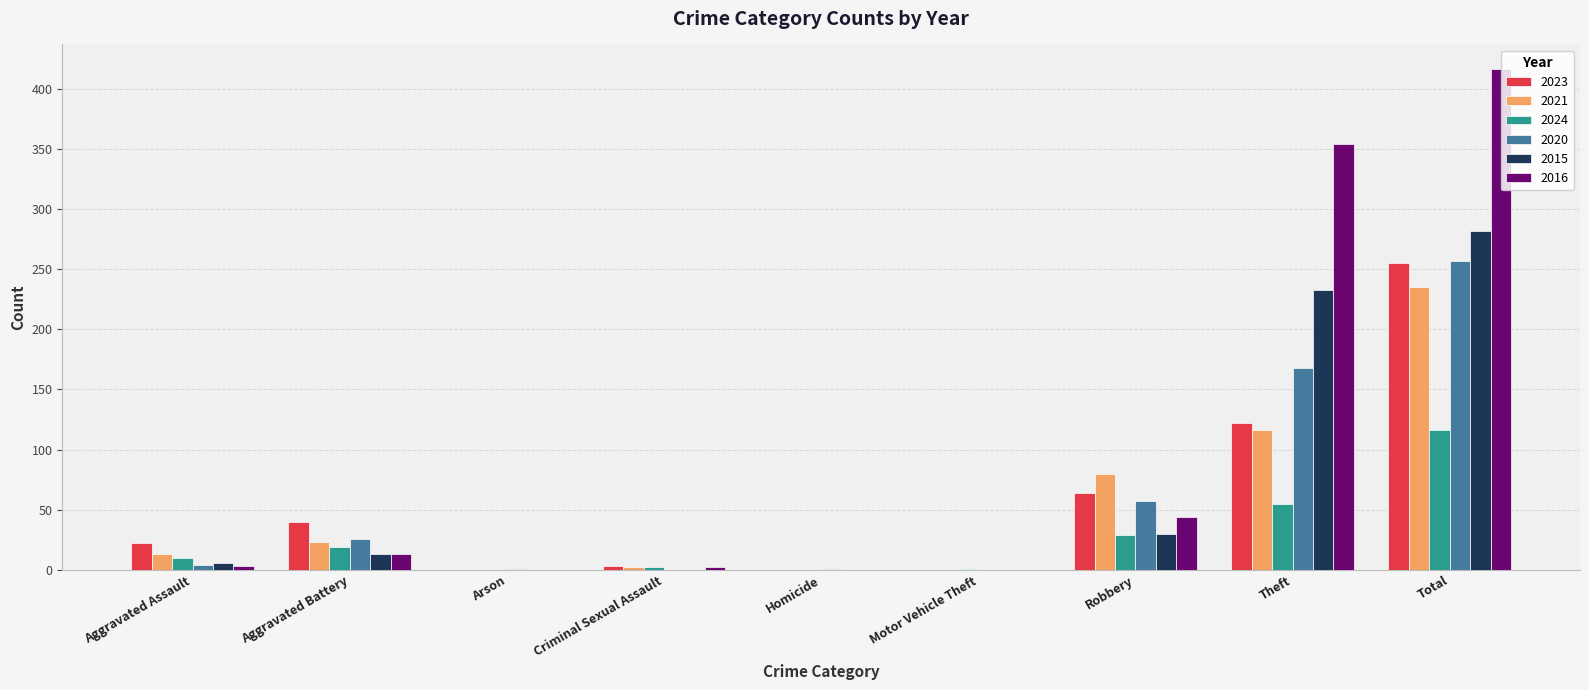

Are the bars horizontal?

No